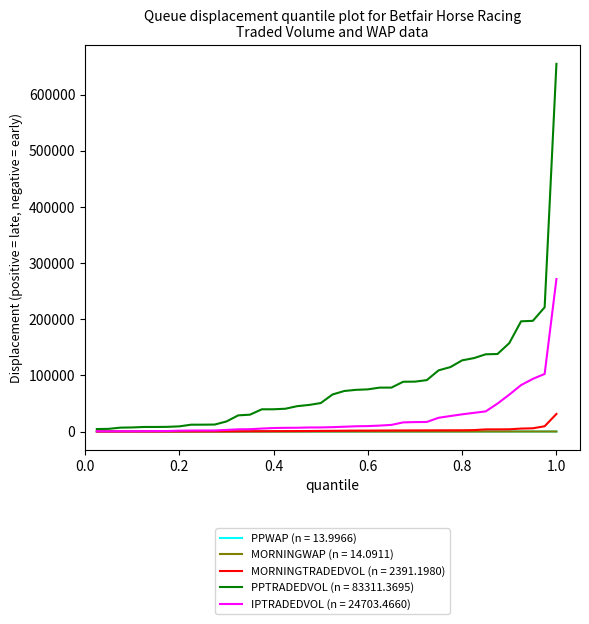

Which series has the largest total across all categories?

PPTRADEDVOL (n = 83311.3695)